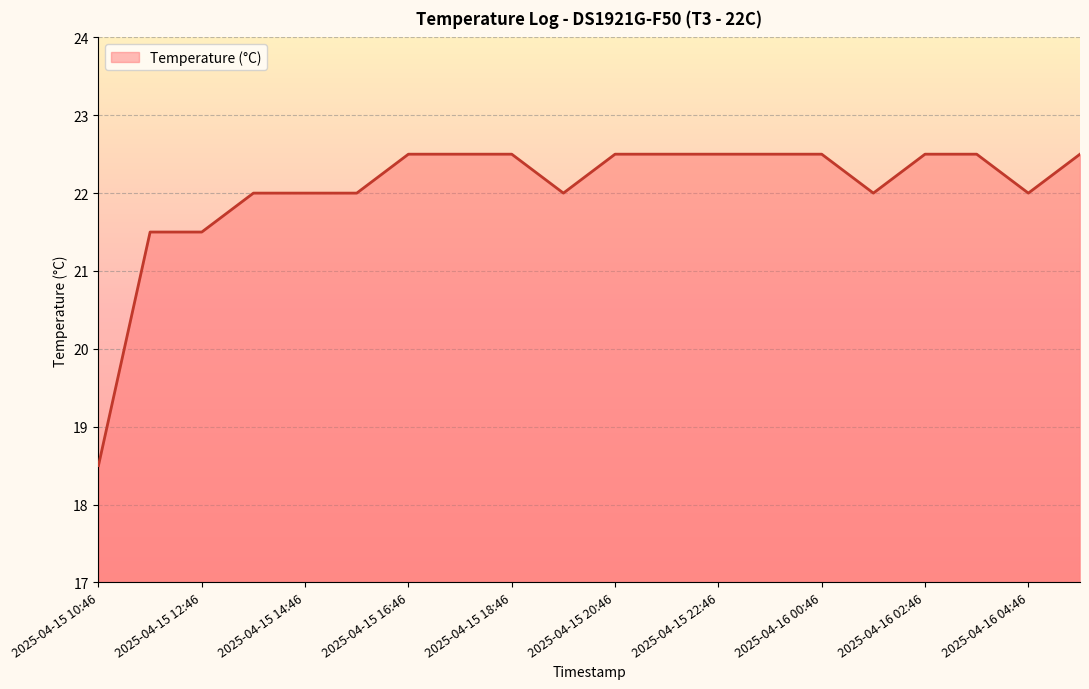

What is the sum of all values?

441.0